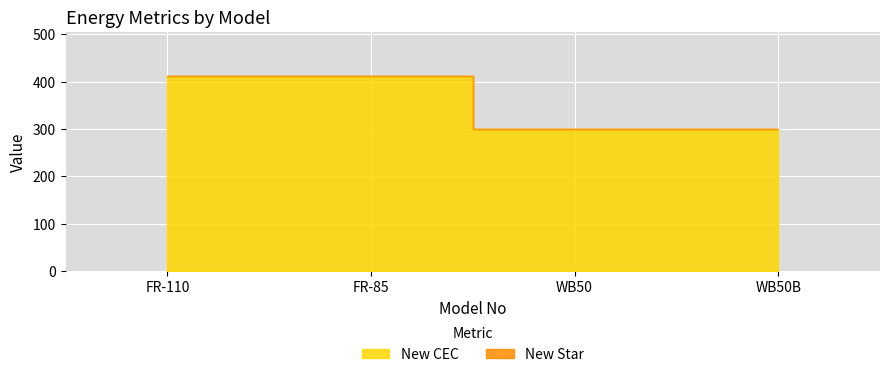

True or false: New CEC and New Star intersect in this chart.

False